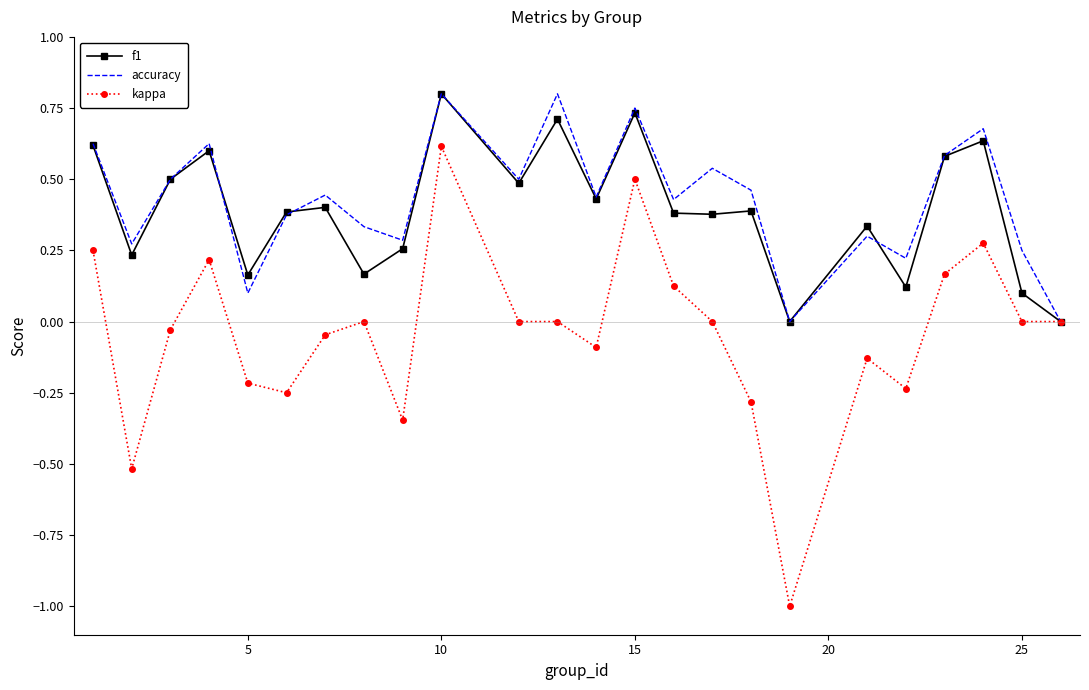

What is the smallest value displayed?

-1.0